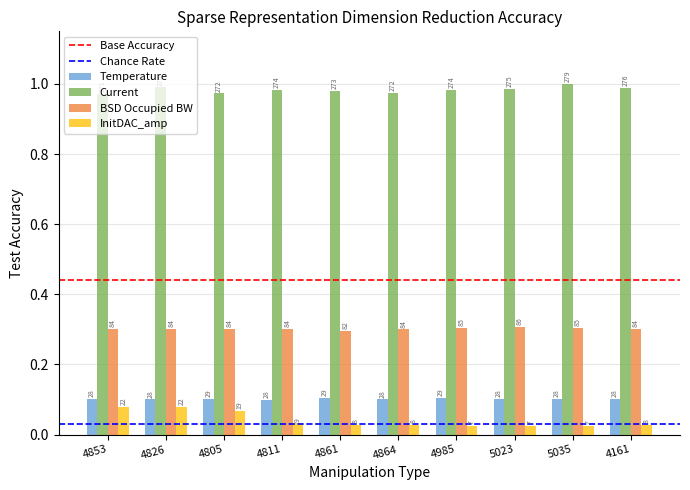

How many groups of bars are there?

10